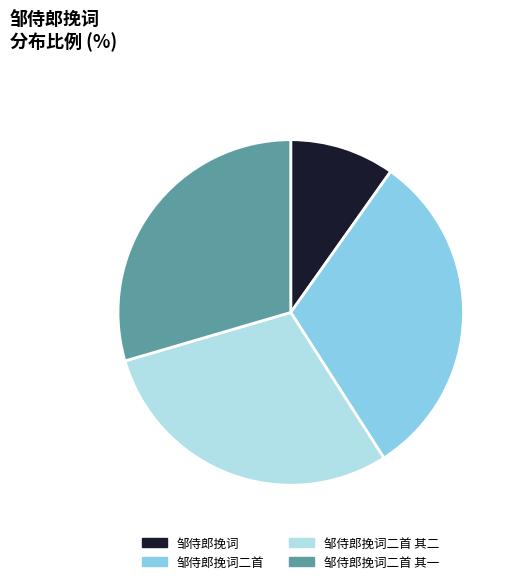

Is there any slice that represents more than half of the pie?

No